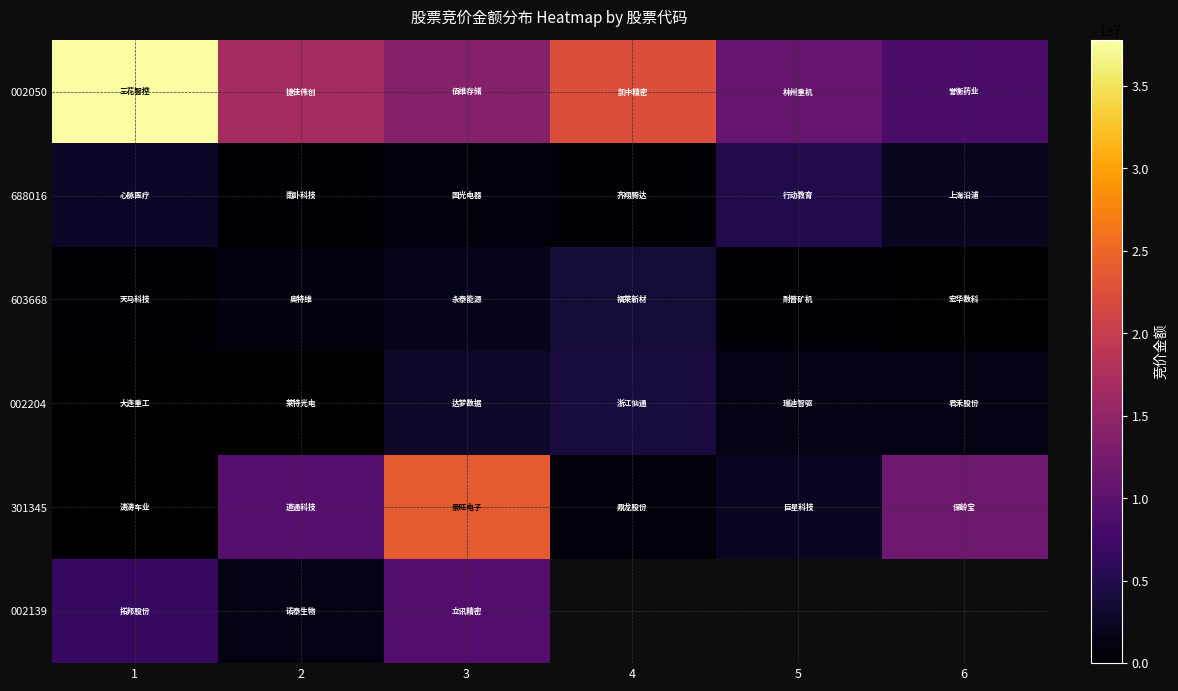

Between 1 and 5, which series saw the biggest shift?

002050